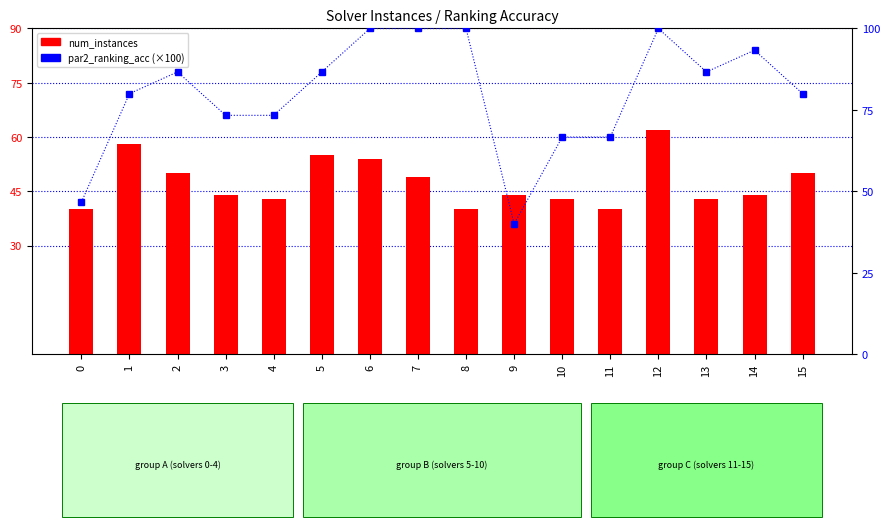

At which label does num_instances first exceed 44?

1